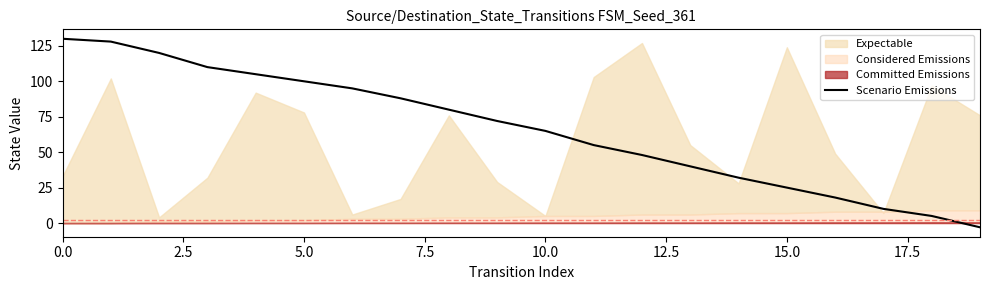

Reading right to left, transcribe all the data shown in this chart.

-3	5	10	18	25	32	40	48	55	65	72	80	88	95	100	105	110	120	128	130